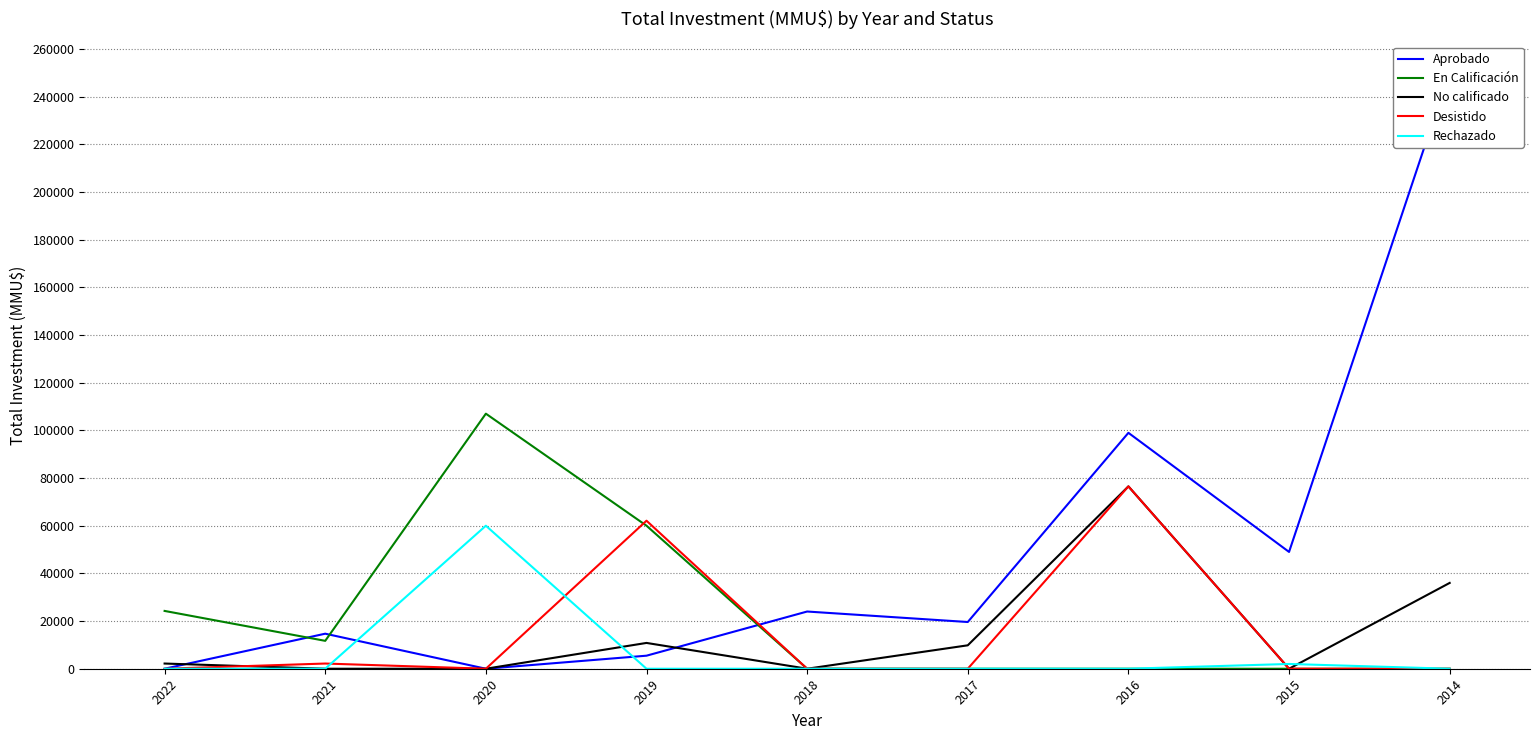

What is the maximum value shown in the chart?

250539